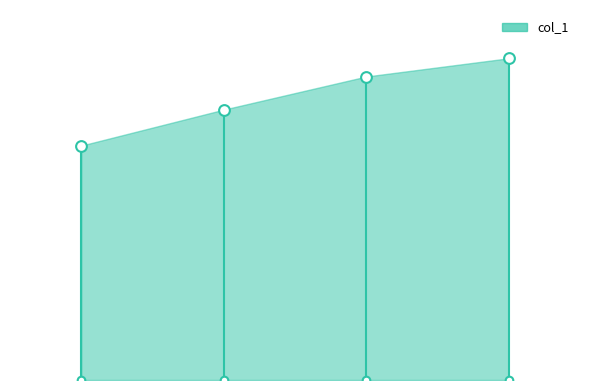

What is the change in value from 1.0 to 2.0?

+183